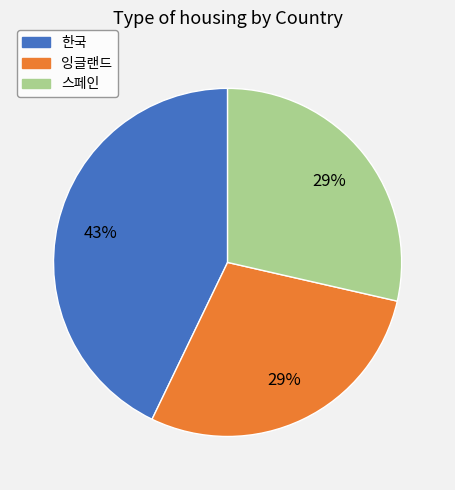

To the nearest percent, what is the difference between the largest and smallest slice percentages?

14%